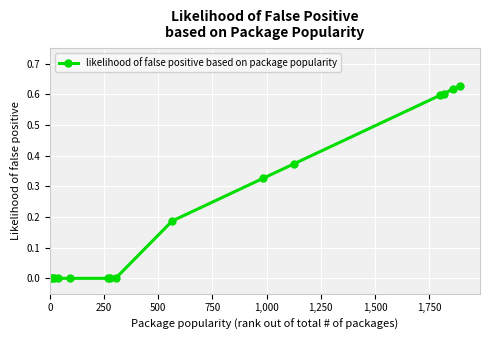

Reading left to right, list all the values displayed in this chart.

0.0	0.0	0.0	0.0	0.0	0.0	0.0	0.0	0.2	0.3	0.4	0.6	0.6	0.6	0.6